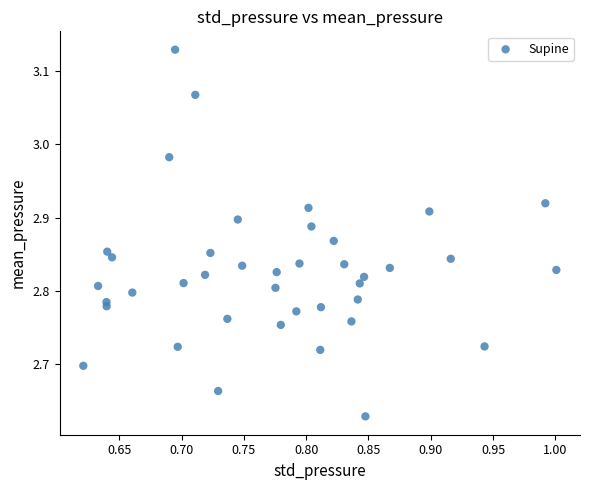

What is the range of Y values (max minus min)?

0.5